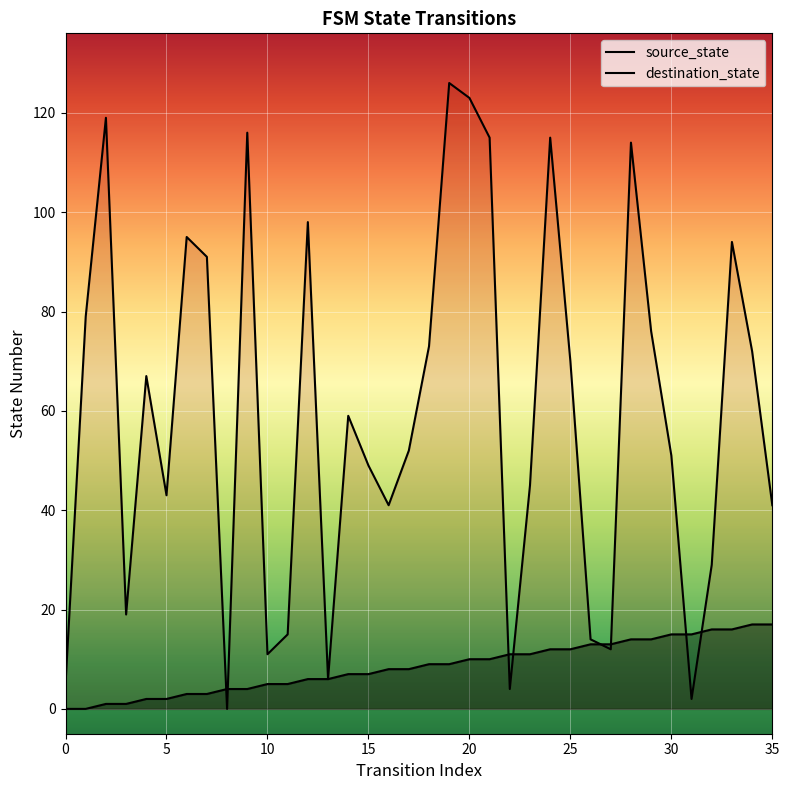

What is the greatest value displayed?

126